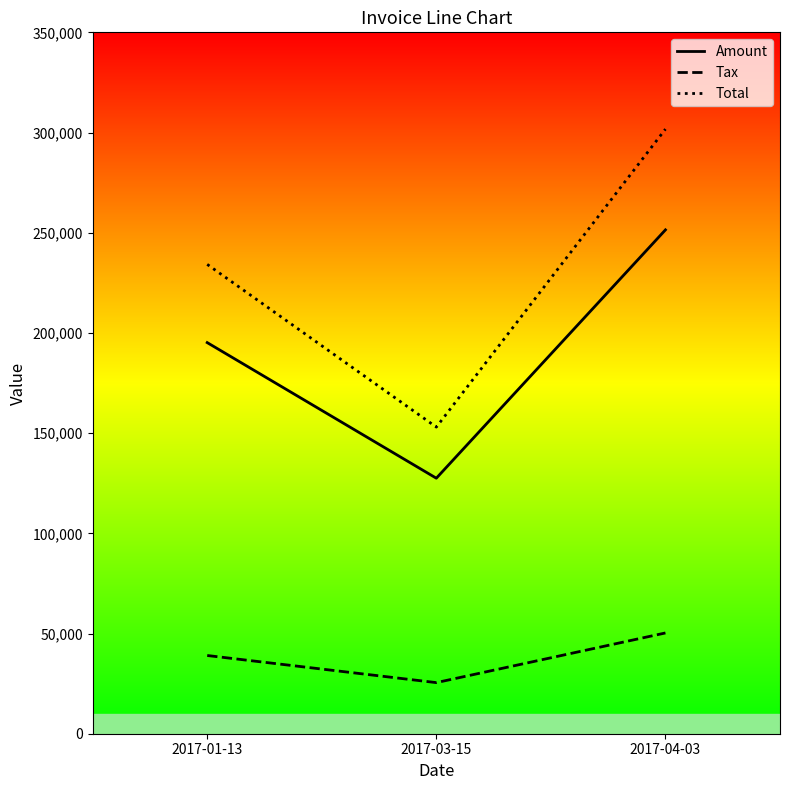

Which series has the largest range (max minus min)?

Total